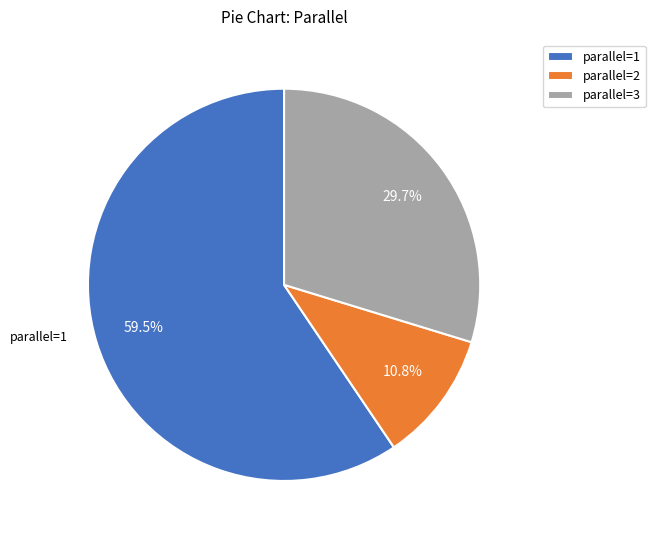

Is there any slice that represents more than half of the pie?

Yes